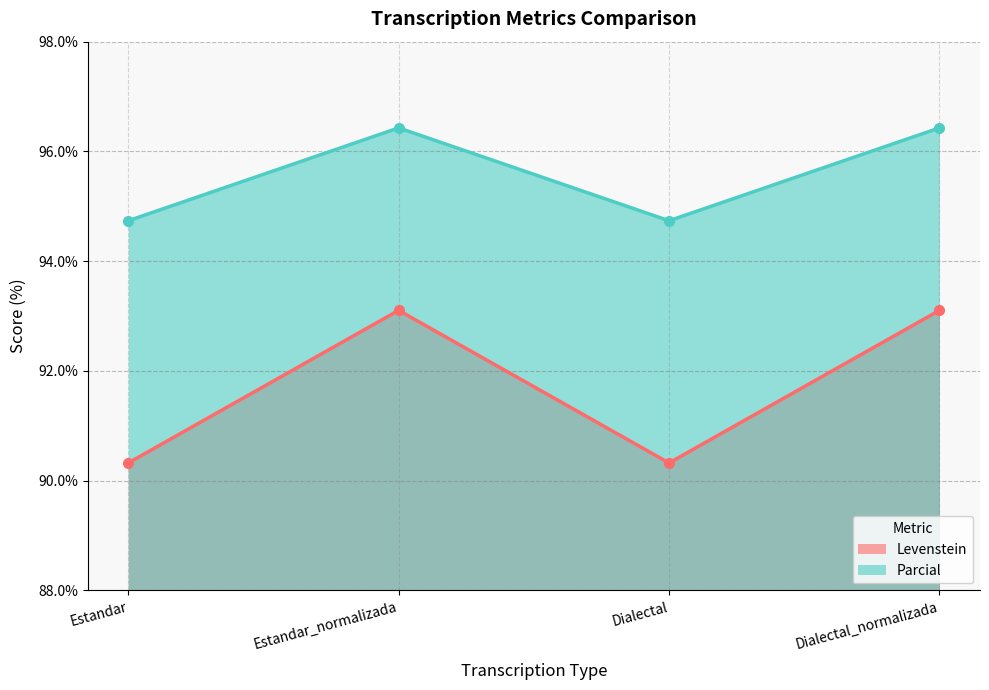

What is the sum of the Parcial values at Estandar and Estandar_normalizada?

191.2